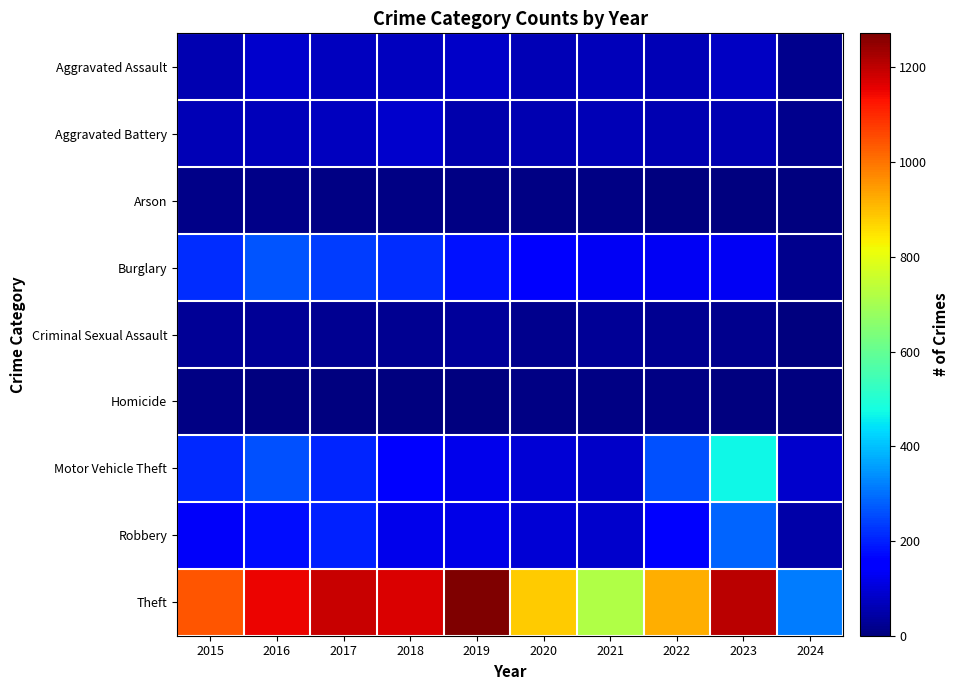

Reading right to left, transcribe all the data shown in this chart.

Aggravated Assault: 2024=18	2023=79	2022=61	2021=66	2020=62	2019=80	2018=72	2017=72	2016=88	2015=56
Aggravated Battery: 2024=16	2023=56	2022=56	2021=60	2020=57	2019=53	2018=86	2017=71	2016=66	2015=60
Arson: 2024=1	2023=2	2022=3	2021=6	2020=7	2019=5	2018=7	2017=7	2016=12	2015=10
Burglary: 2024=16	2023=134	2022=130	2021=133	2020=146	2019=182	2018=218	2017=237	2016=266	2015=216
Criminal Sexual Assault: 2024=2	2023=18	2022=21	2021=26	2020=16	2019=31	2018=24	2017=22	2016=26	2015=29
Homicide: 2024=0	2023=3	2022=7	2021=6	2020=5	2019=4	2018=4	2017=4	2016=4	2015=5
Motor Vehicle Theft: 2024=88	2023=472	2022=259	2021=82	2020=99	2019=123	2018=163	2017=208	2016=259	2015=212
Robbery: 2024=45	2023=284	2022=151	2021=88	2020=97	2019=116	2018=121	2017=202	2016=178	2015=139
Theft: 2024=314	2023=1203	2022=920	2021=716	2020=884	2019=1272	2018=1170	2017=1188	2016=1151	2015=1041